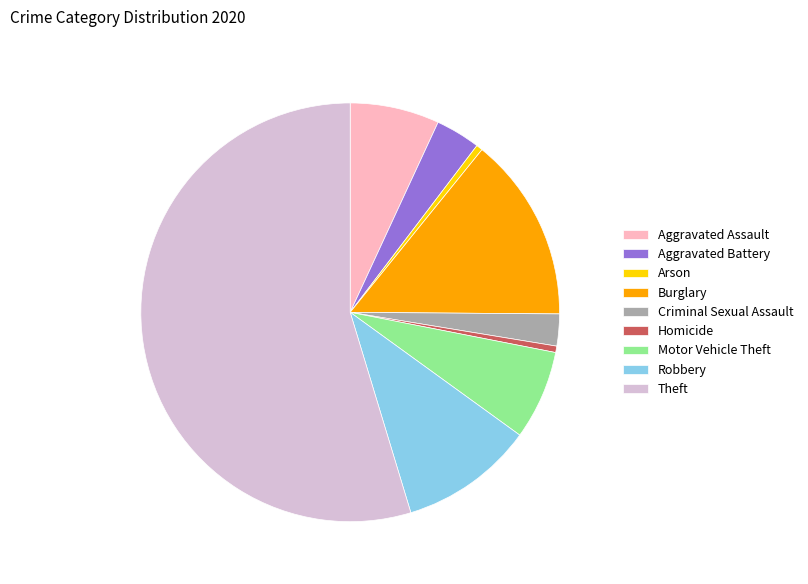

Count the number of slices in the pie.

9